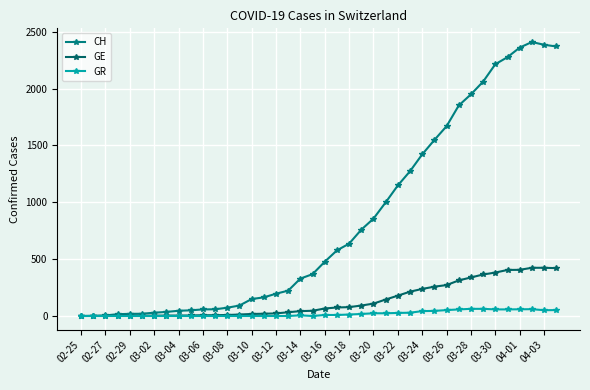

How many values in the CH series are below 477?

20